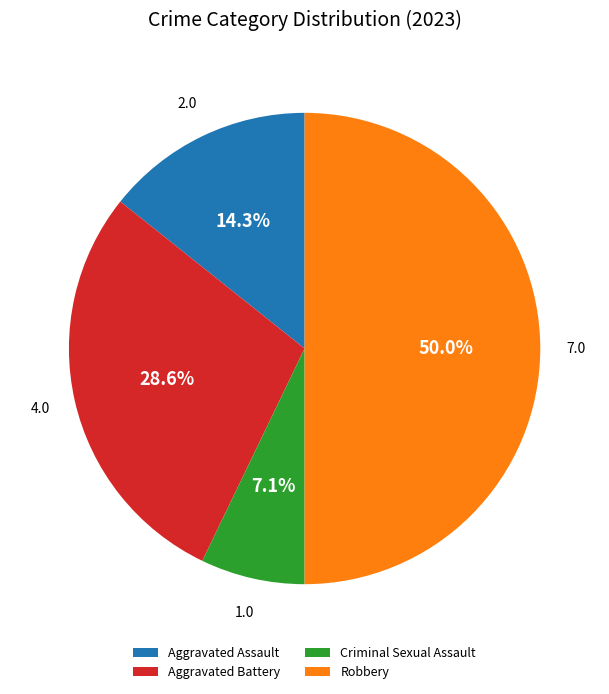

What percentage do Aggravated Battery and Criminal Sexual Assault together represent?

35.7%